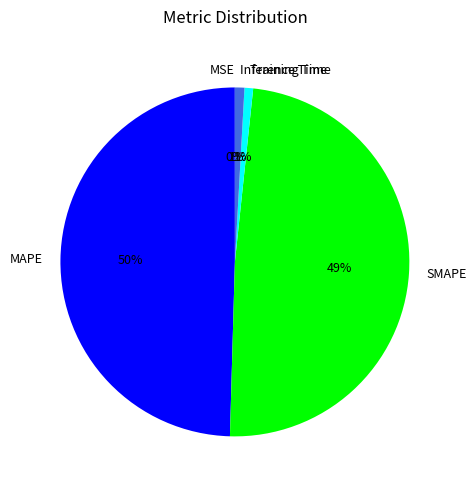

Which slice is the largest?

MAPE